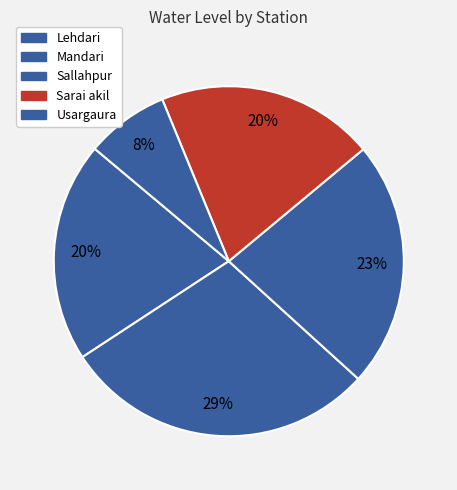

Which slice is the largest?

Mandari